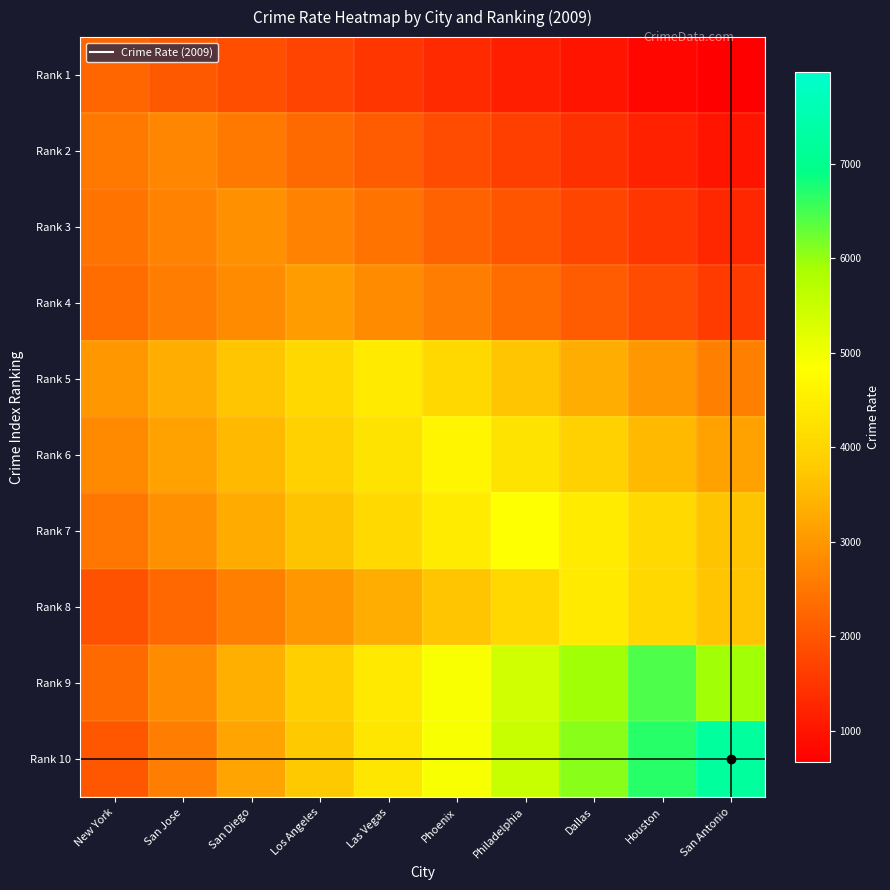

Which series has the largest range (max minus min)?

Rank 10